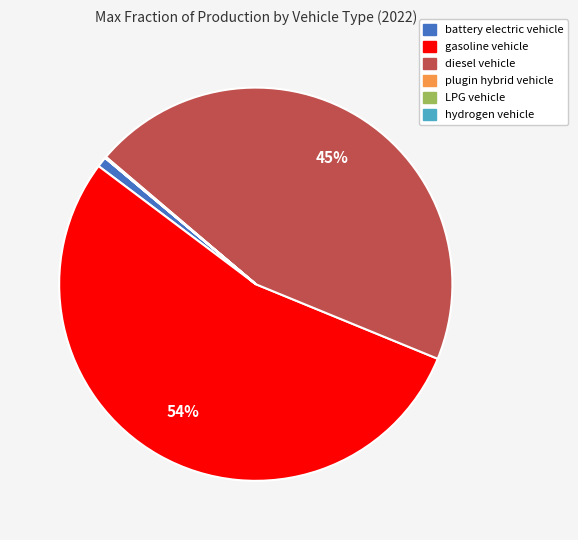

To the nearest percent, what is the difference between the largest and smallest slice percentages?

54%